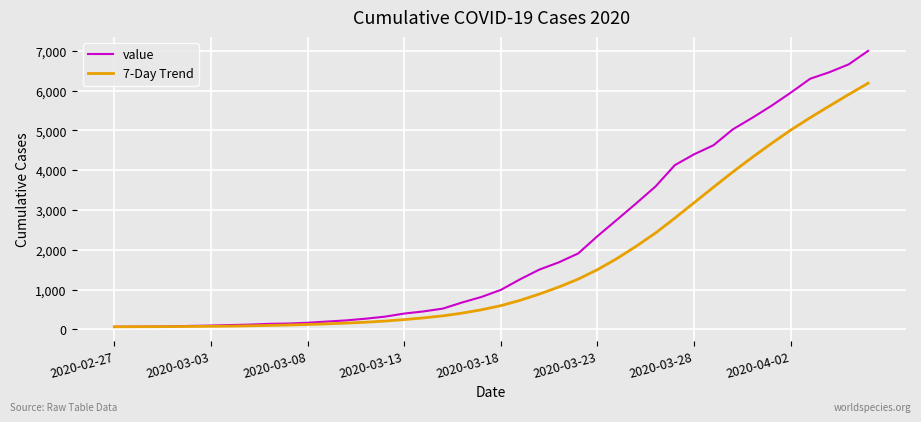

What is the lowest value of the value series?

64.0